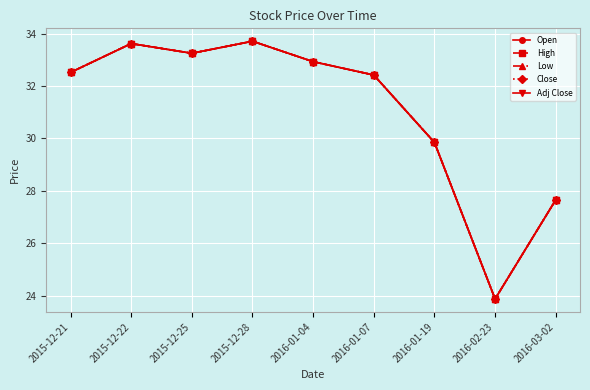

Rank the series by their maximum value, from highest to lowest.

Open, High, Low, Close, Adj Close